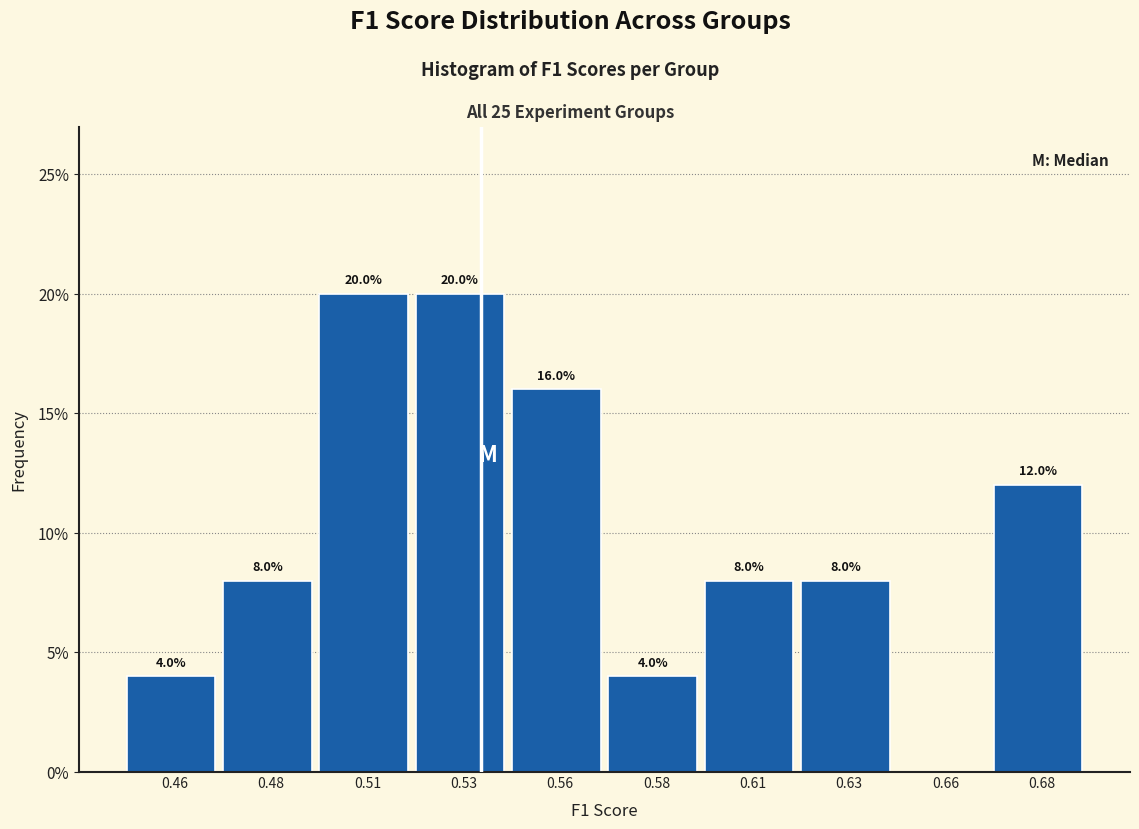

Reading left to right, extract all data points from this chart.

0.46=4	0.48=8	0.51=20	0.53=20	0.56=16	0.58=4	0.61=8	0.63=8	0.66=0	0.68=12